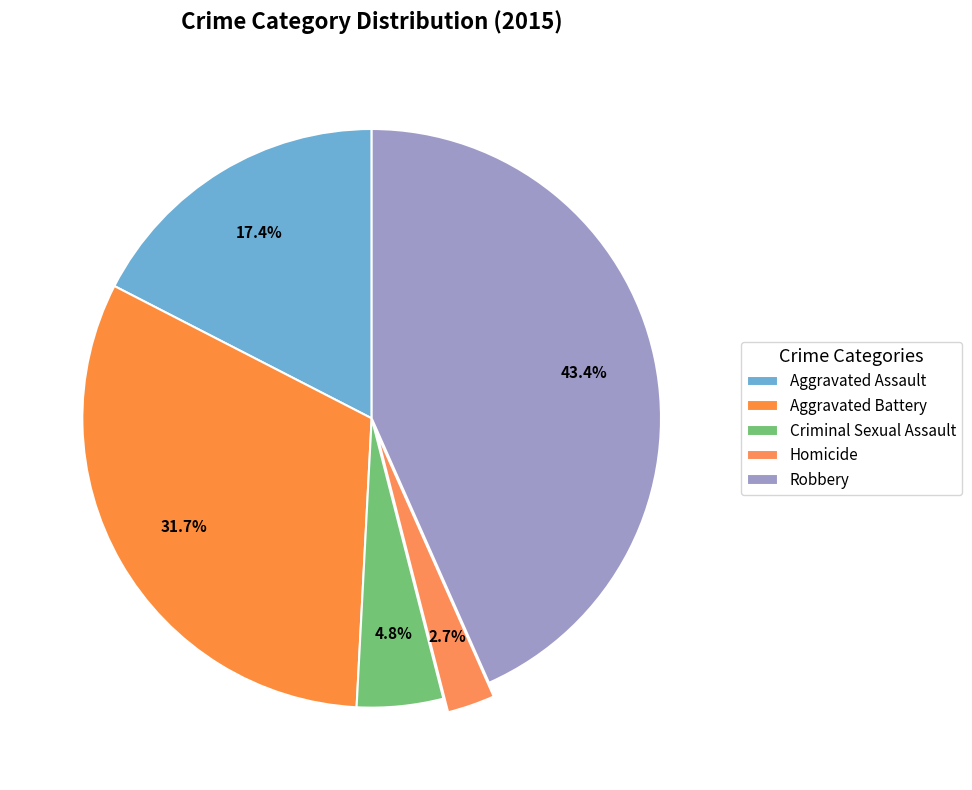

What is the largest slice in the pie chart?

Robbery